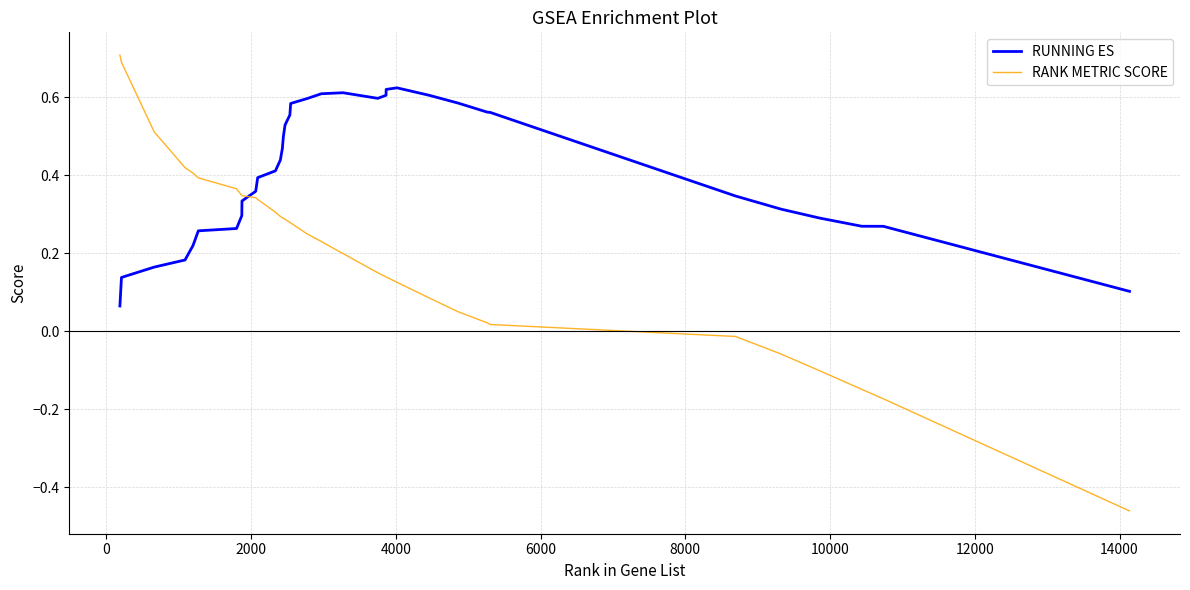

What is the maximum value shown in the chart?

0.7